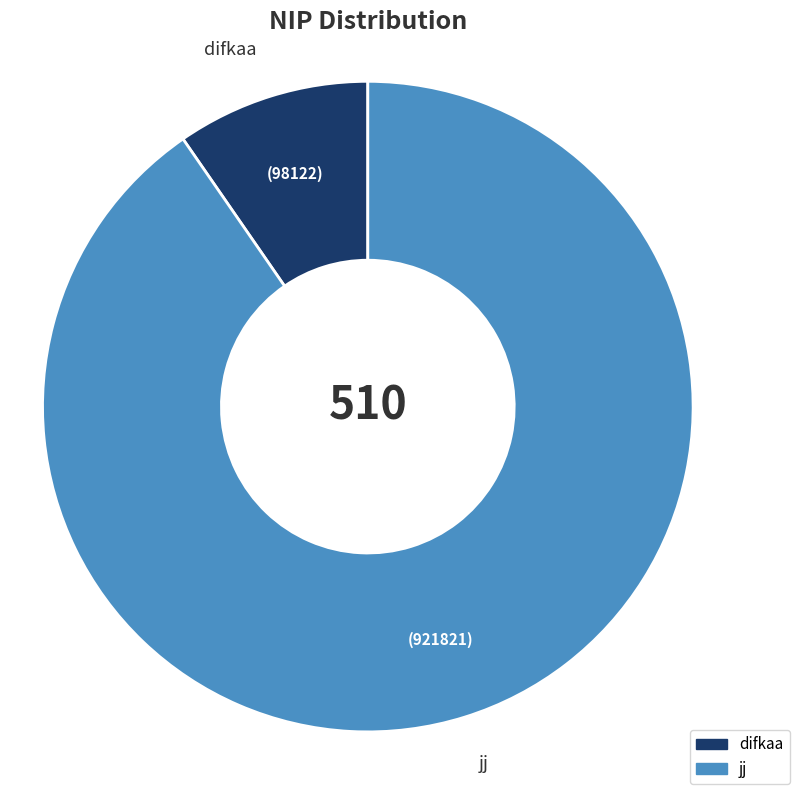

True or false: jj accounts for 82% of the total.

False